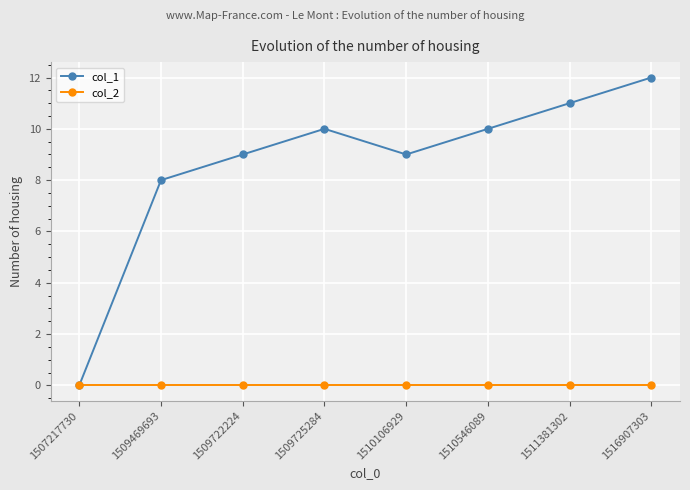

Reading right to left, extract all data points from this chart.

col_1: 12	11	10	9	10	9	8	0
col_2: 0	0	0	0	0	0	0	0